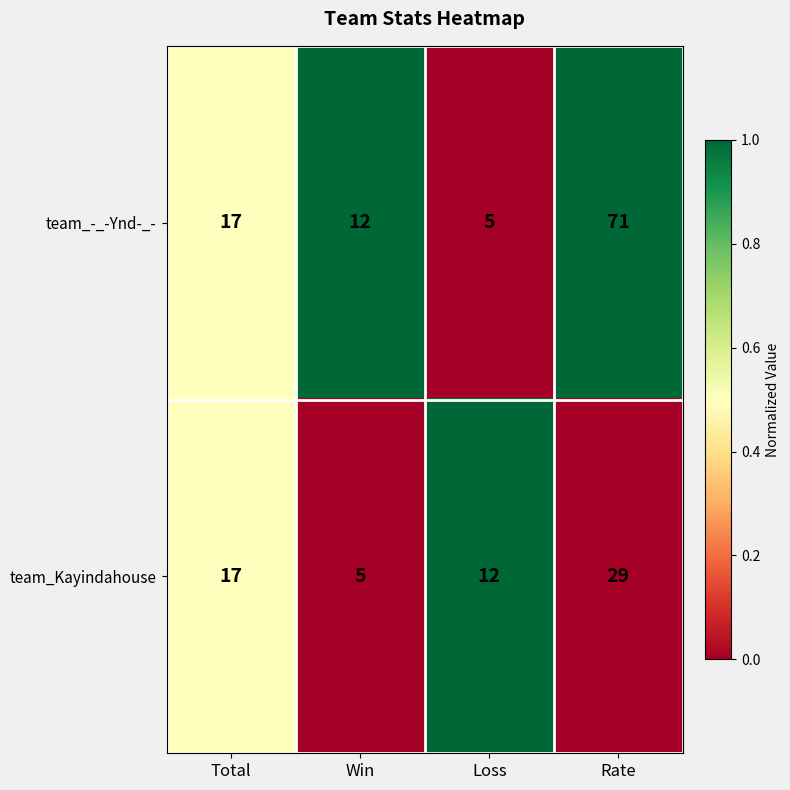

The value of team_Kayindahouse at Win is 1. True or false?

False